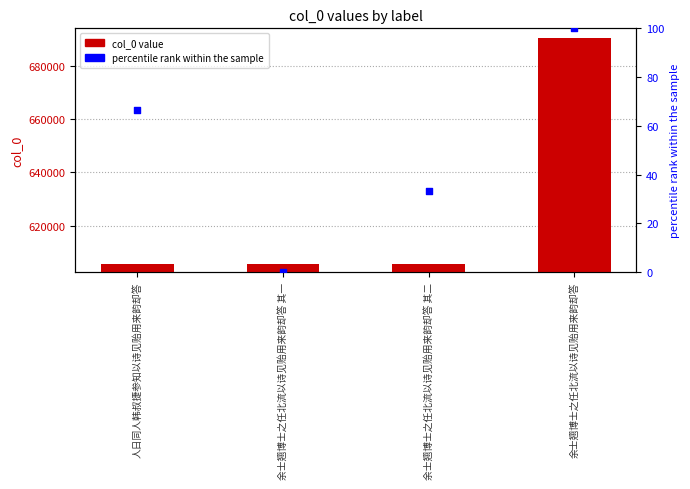

What are all the series names shown in the legend?

col_0, percentile rank within the sample